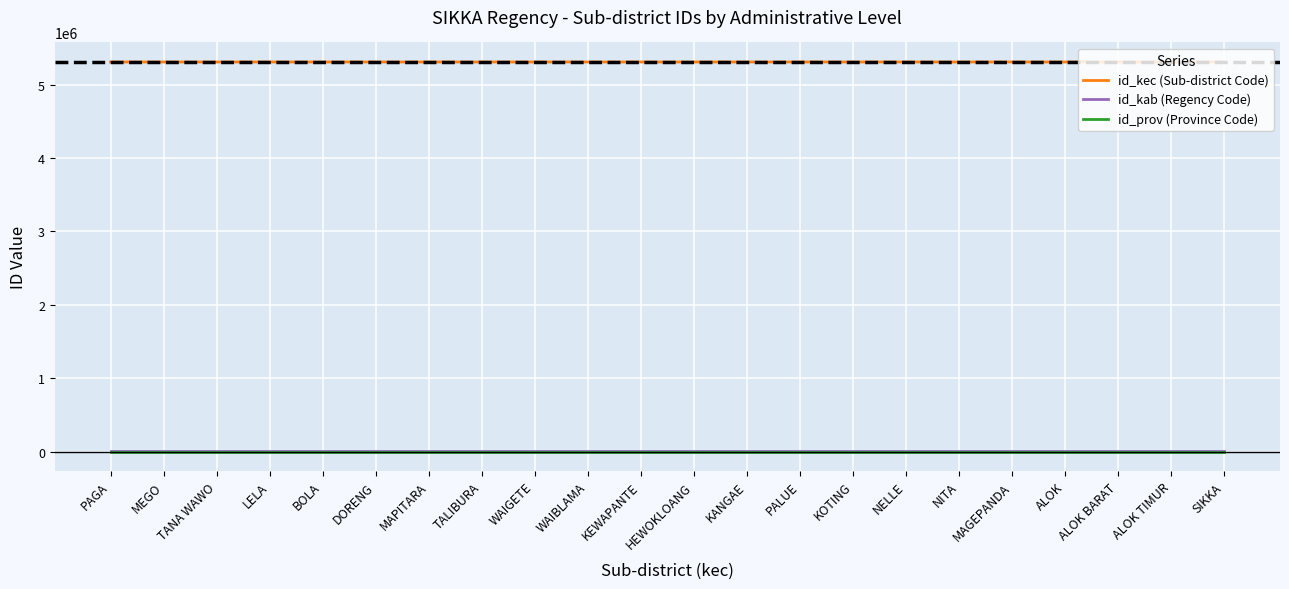

True or false: id_prov (Province Code) and id_kec (Sub-district Code) intersect in this chart.

False